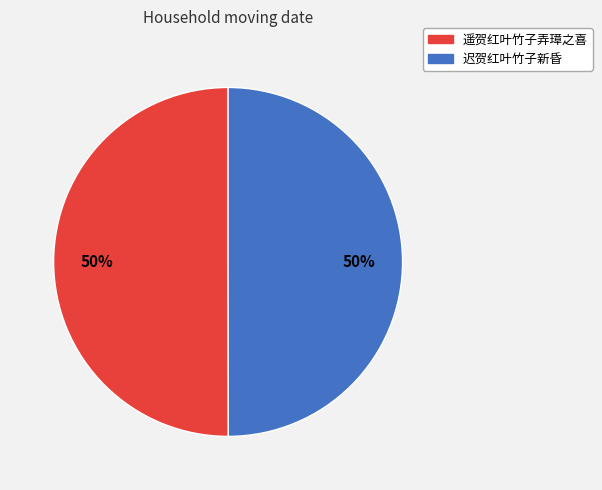

The 迟贺红叶竹子新昏 slice represents 57% of the pie. True or false?

False